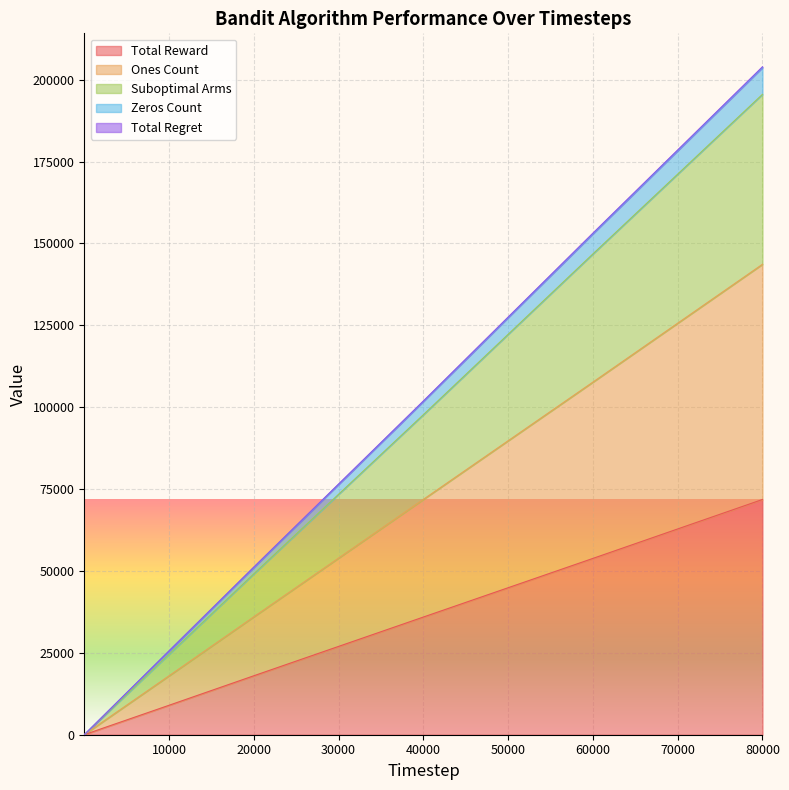

How many values in the Ones Count series are below 17986?

5